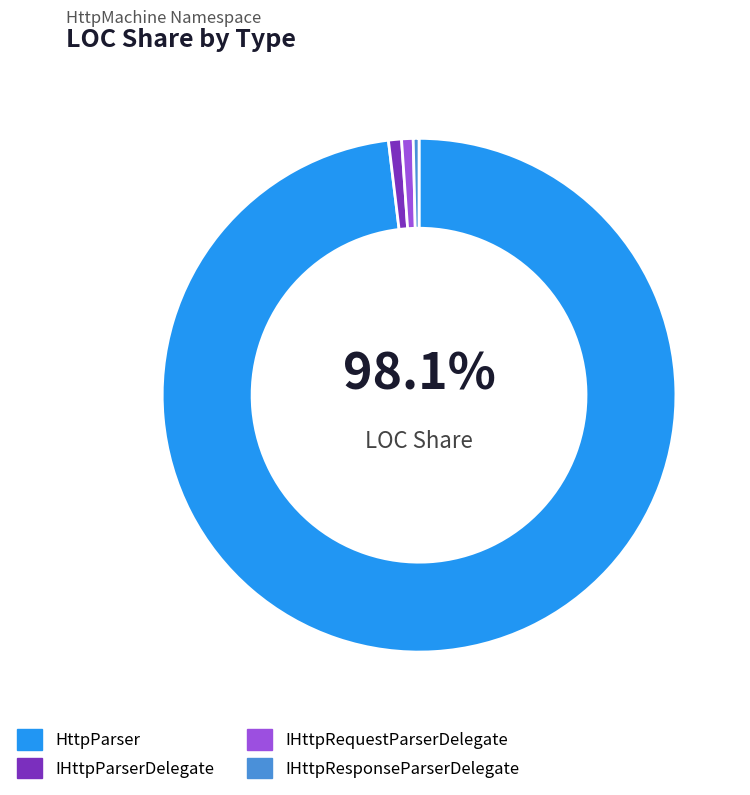

To the nearest percent, what is the average slice percentage?

25%